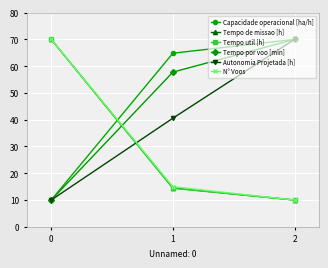

Rank the categories by Tempo de missao [h] value from lowest to highest.

2, 1, 0